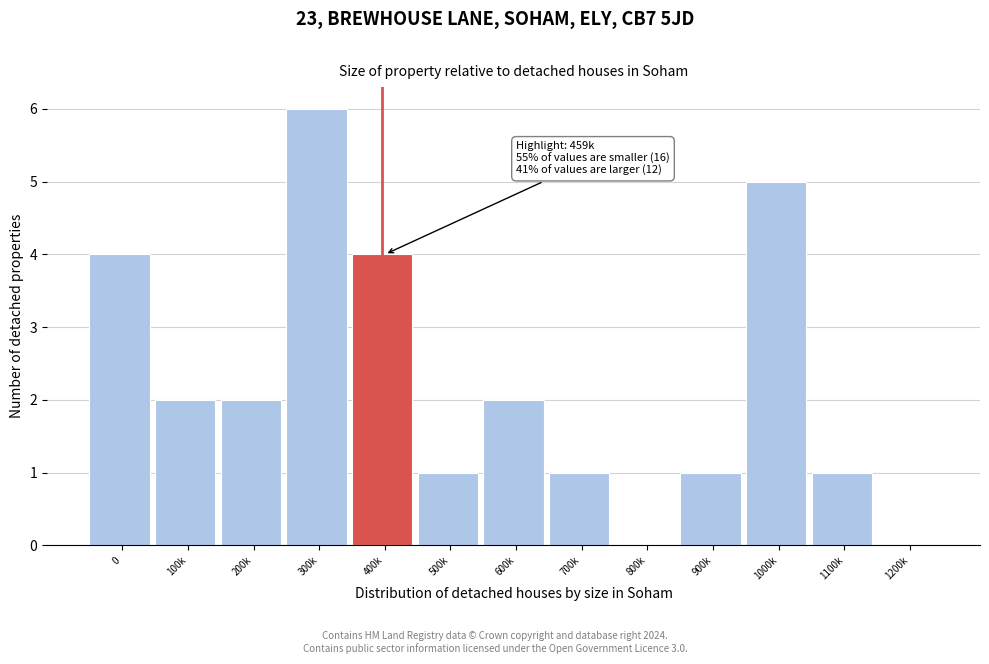

Reading left to right, transcribe all the data shown in this chart.

0=4	100k=2	200k=2	300k=6	400k=4	500k=1	600k=2	700k=1	800k=0	900k=1	1000k=5	1100k=1	1200k=0